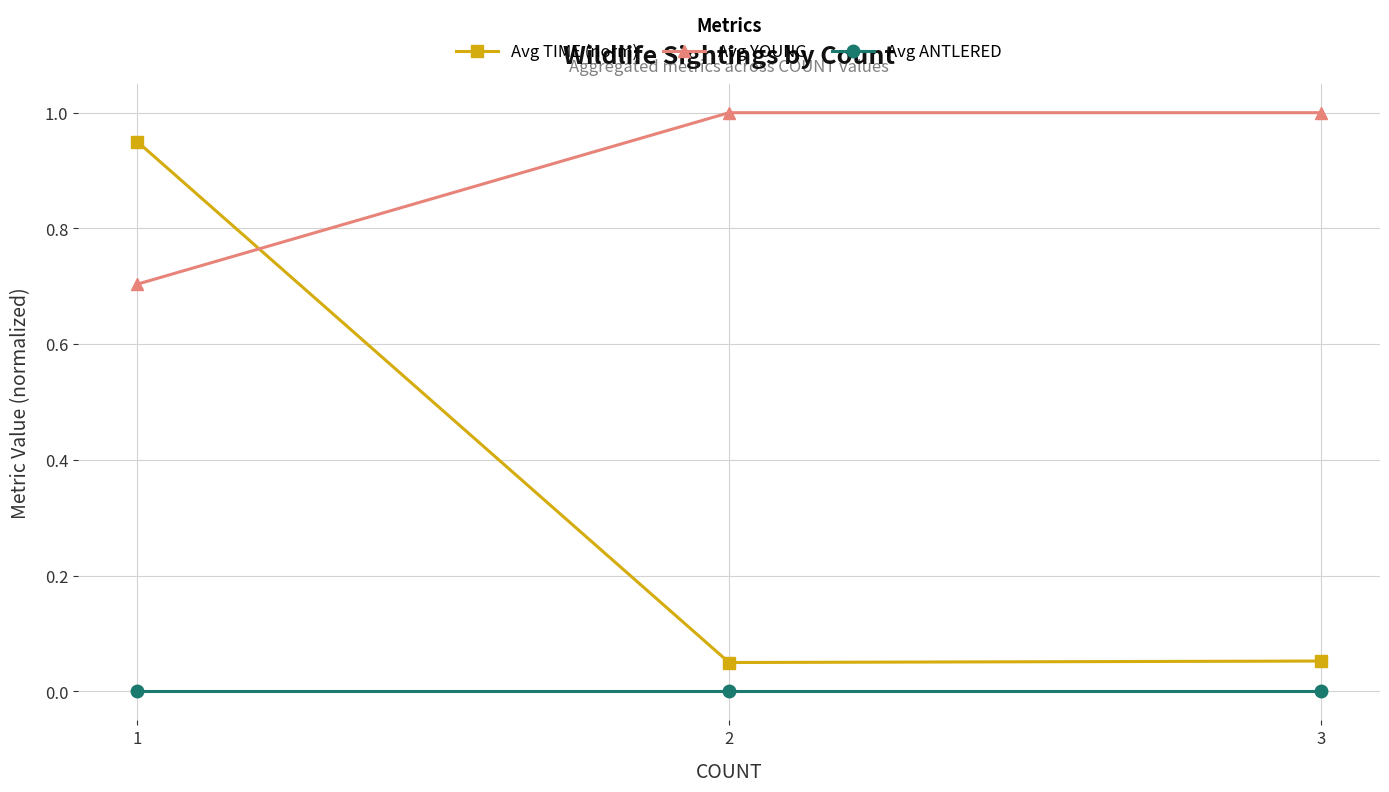

Is the value of Avg ANTLERED at 3 greater than the value of Avg TIME (norm) at 1?

No